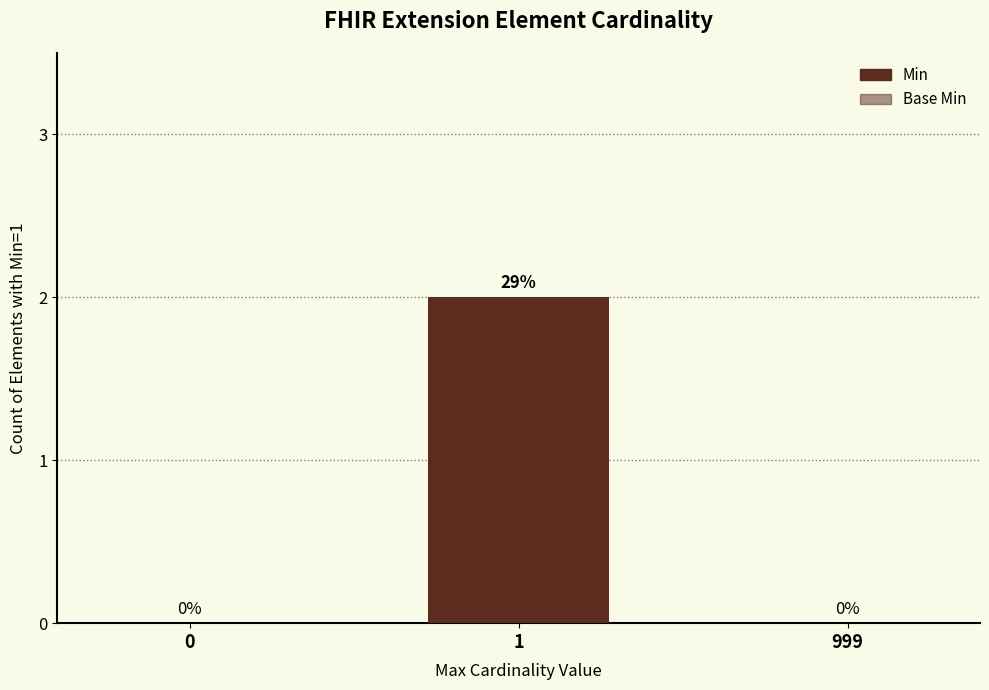

What is the difference between the maximum and minimum values in the Min series?

2